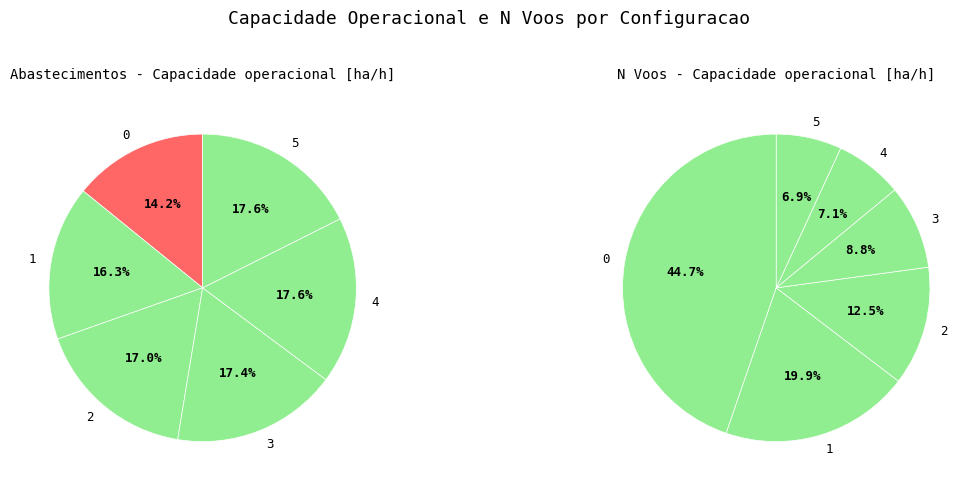

Is it true that 4 is 24% of the pie?

False